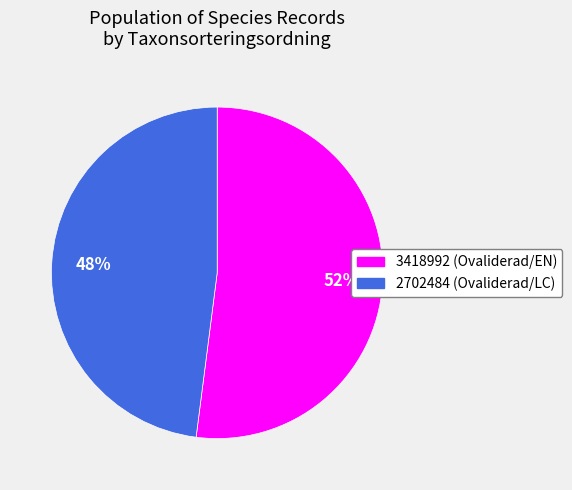

To the nearest percent, what is the average slice percentage?

50%